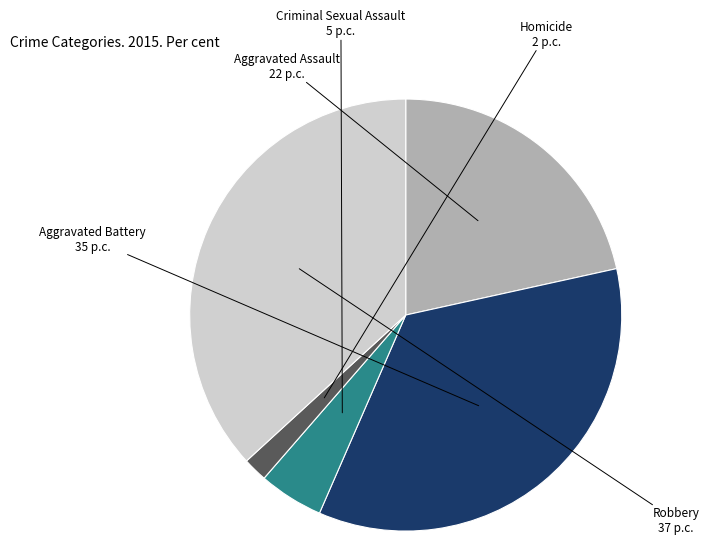

Which category has the smallest portion of the pie?

Homicide